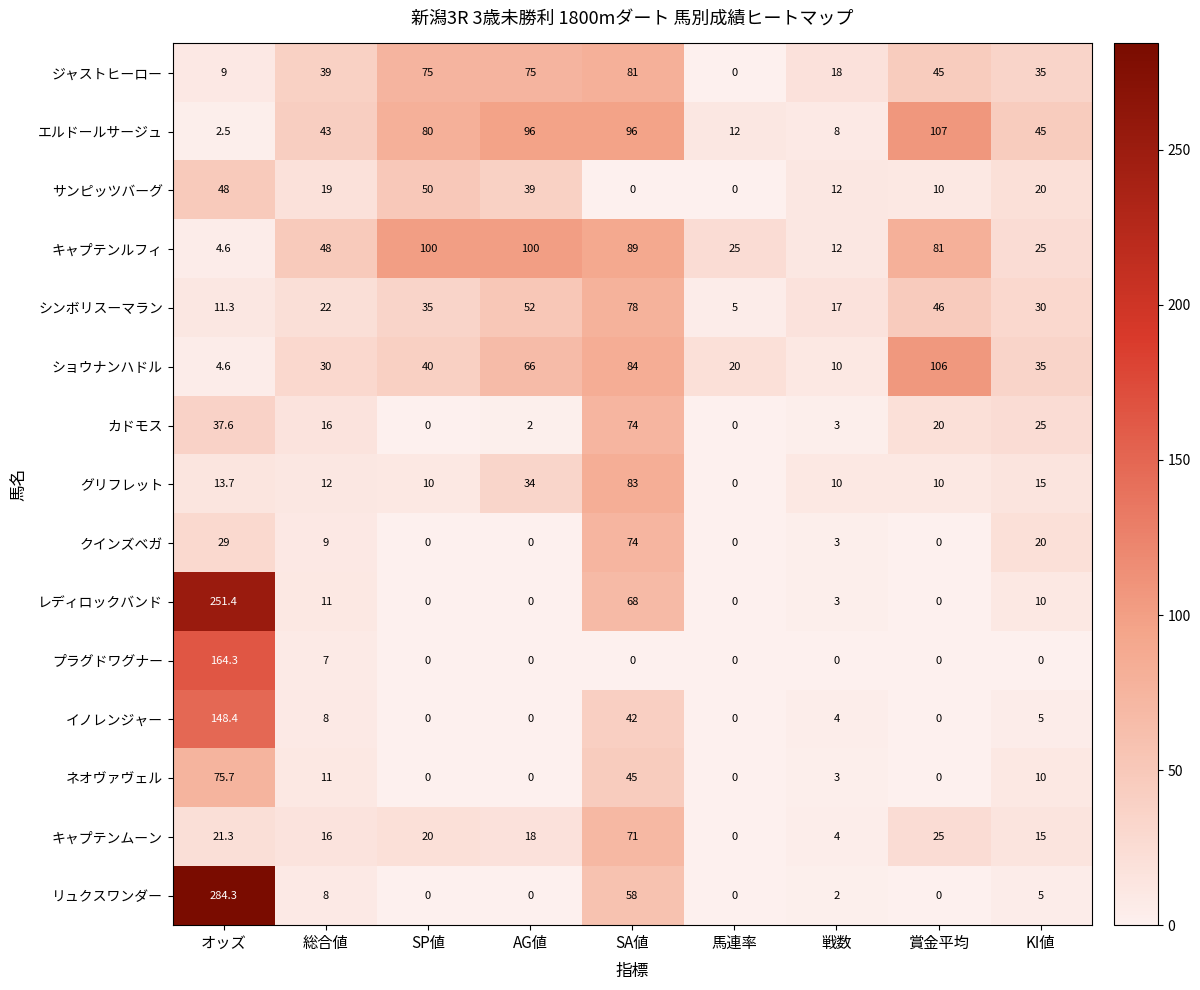

Is the value of リュクスワンダー at オッズ greater than the value of ジャストヒーロー at オッズ?

Yes